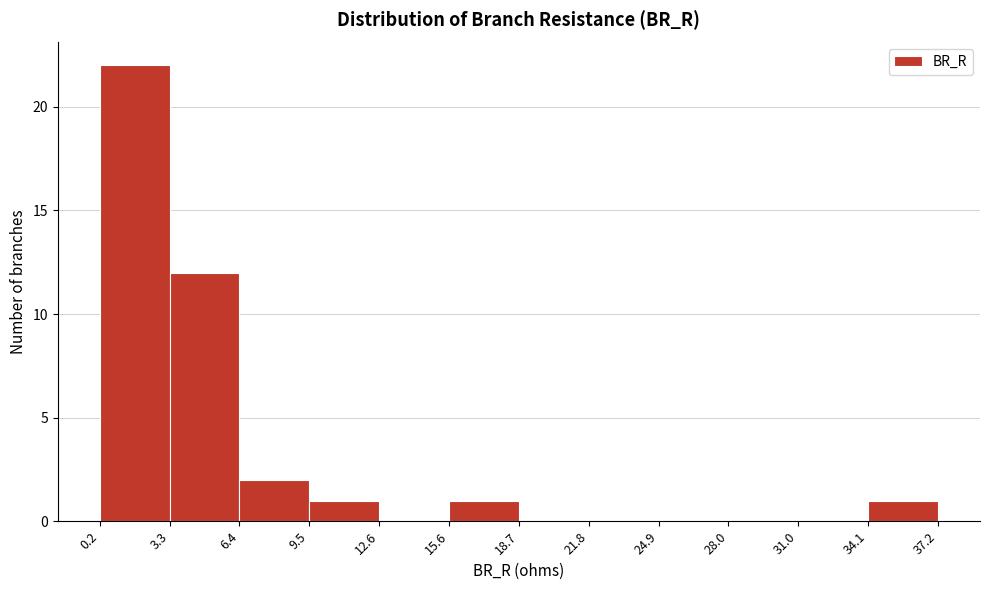

Reading left to right, list every bar in this chart as the range it spans on the x-axis followed by its height. The values are not printed on the chart, so give them approximately, as read against the axis.

0.2 to 3.3: 22
3.3 to 6.4: 12
6.4 to 9.5: 2
9.5 to 12.6: 1
12.6 to 15.6: 0
15.6 to 18.7: 1
18.7 to 21.8: 0
21.8 to 24.9: 0
24.9 to 28.0: 0
28.0 to 31.0: 0
31.0 to 34.1: 0
34.1 to 37.2: 1